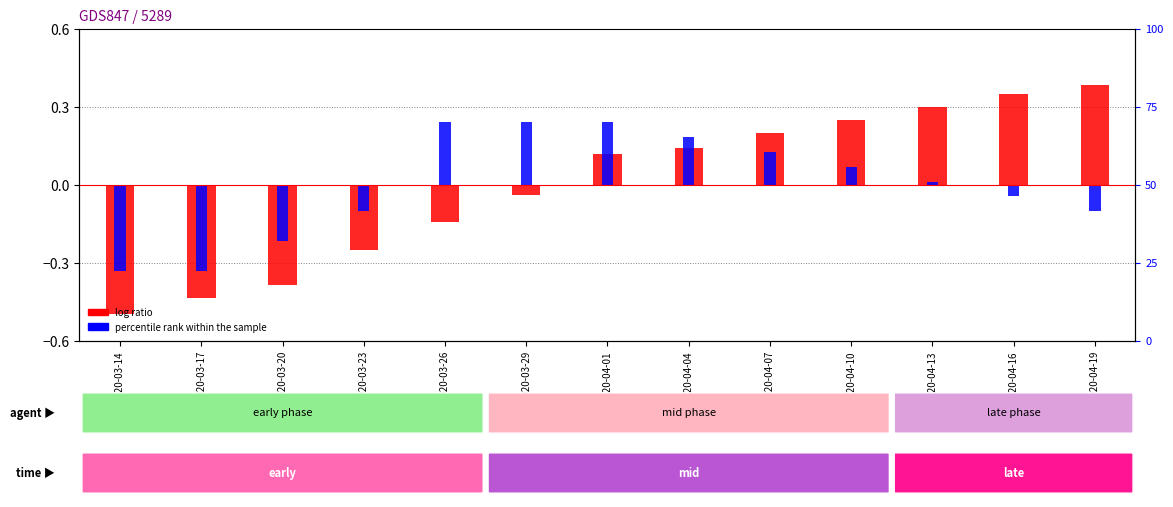

What is the spread (max minus min) of values at 2020-04-13?

0.3